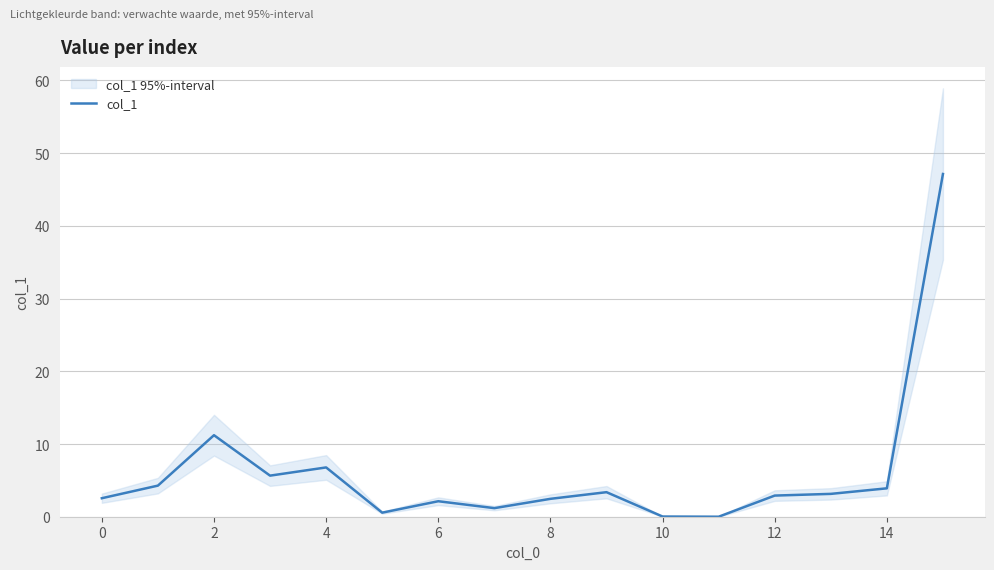

The col_1 series shows 0.8 at 14. True or false?

False